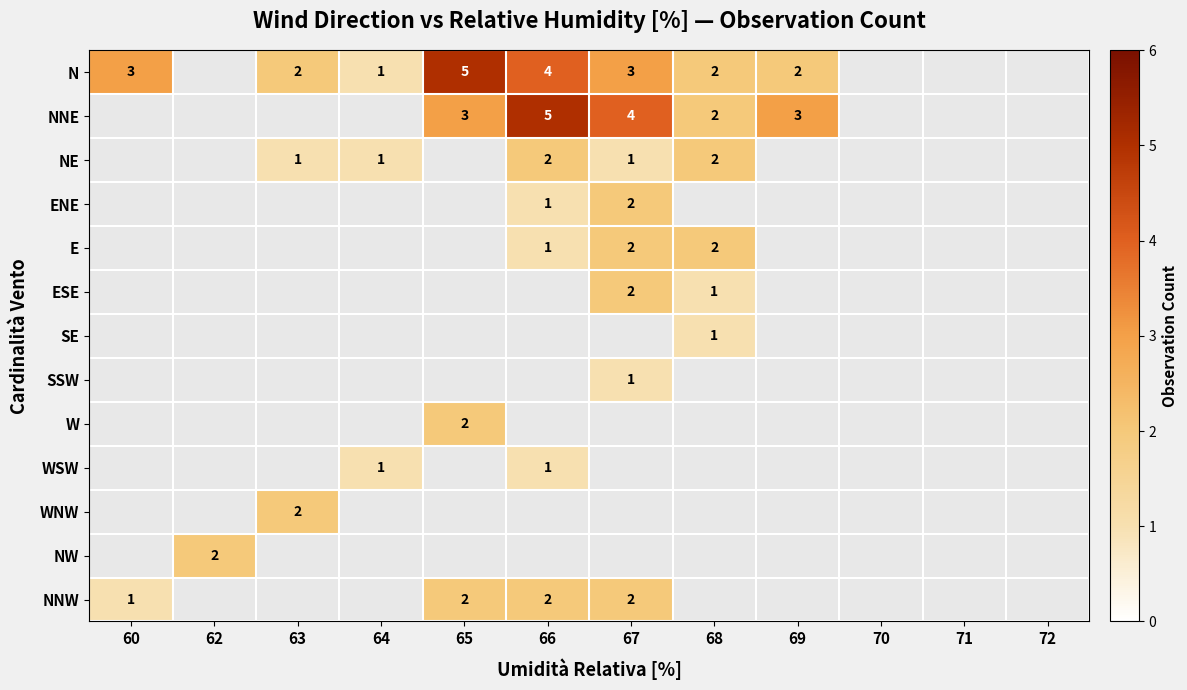

Is it true that NE equals 3 at 68?

False